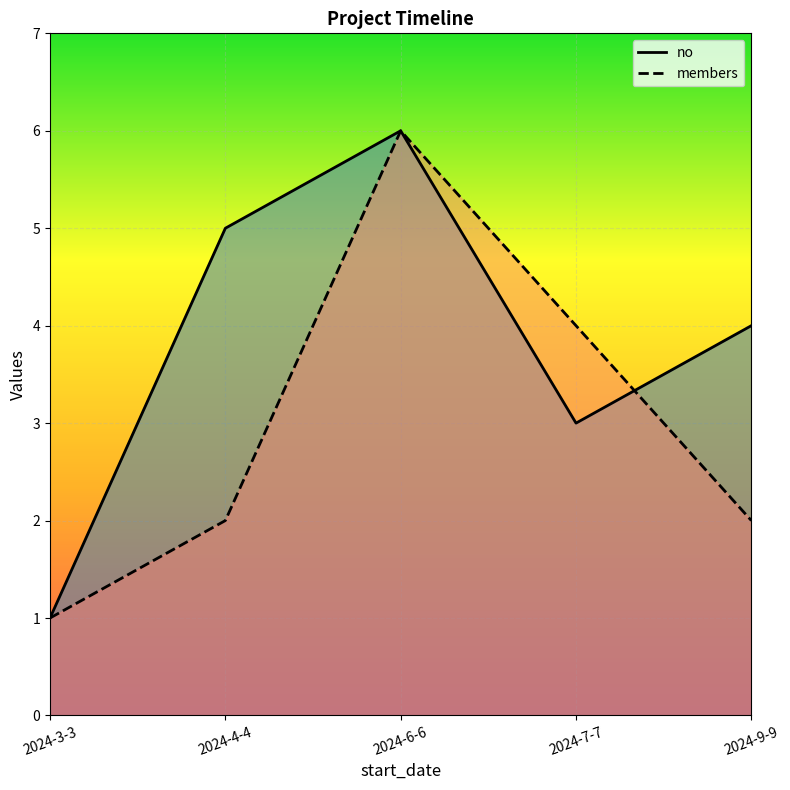

What are all the series names shown in the legend?

no, members